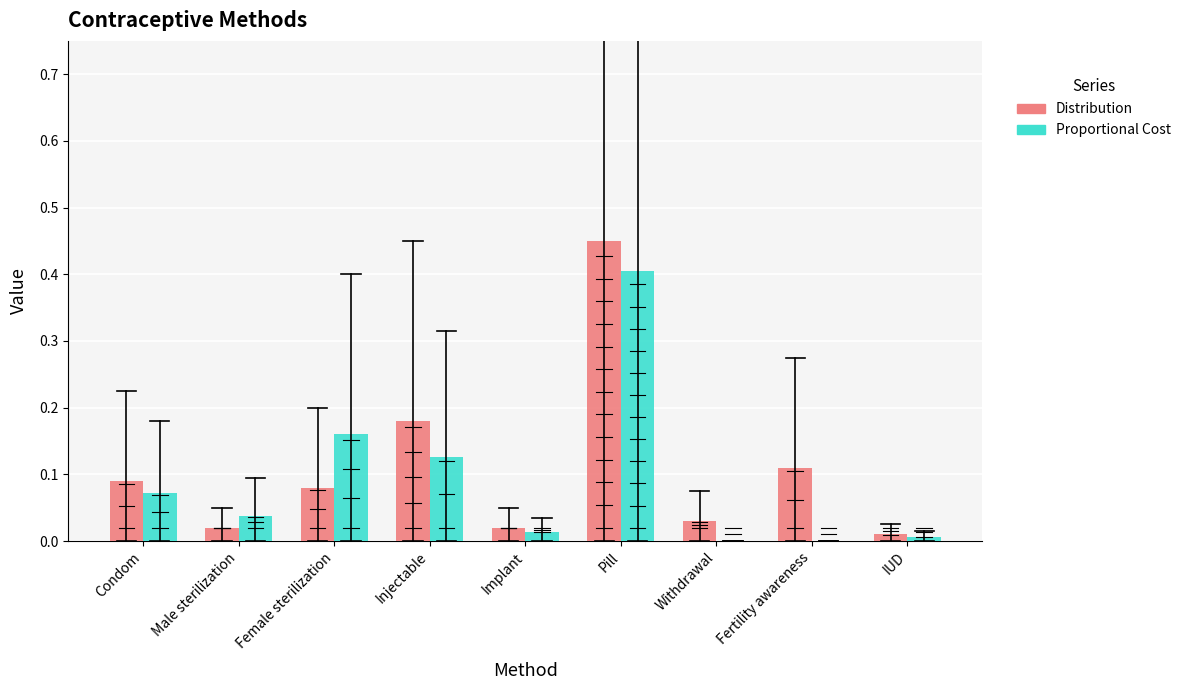

What are all the series names shown in the legend?

Distribution, Proportional Cost